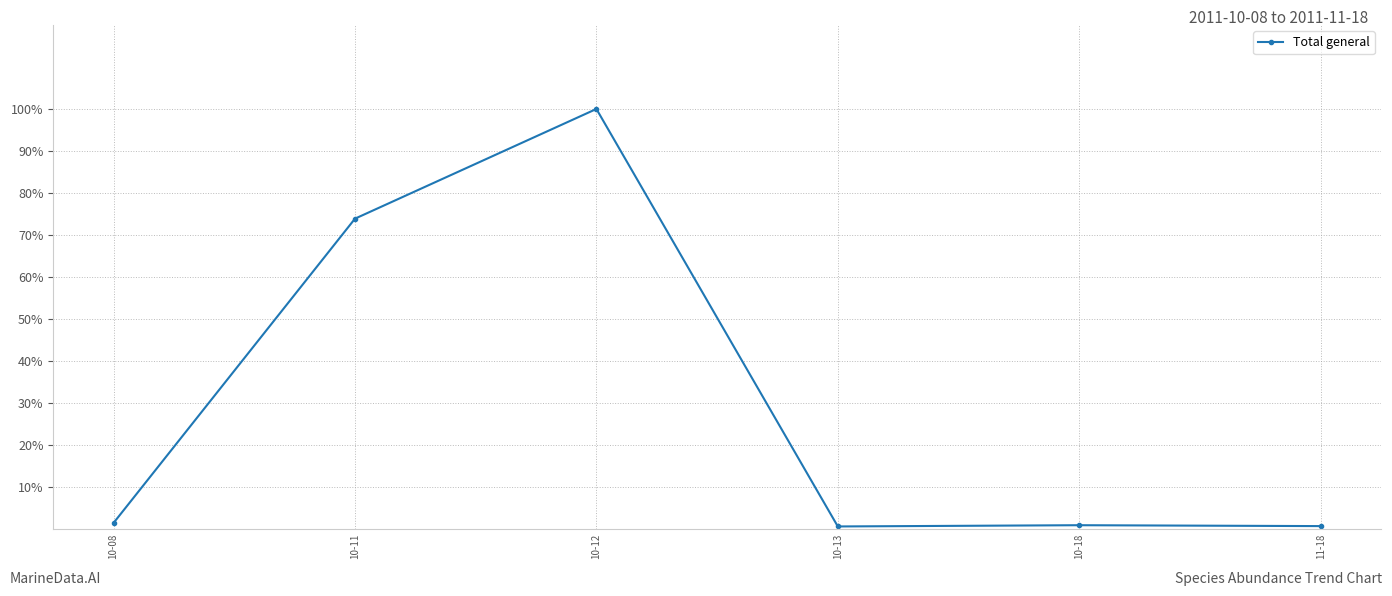

Does the chart have visible grid lines?

Yes